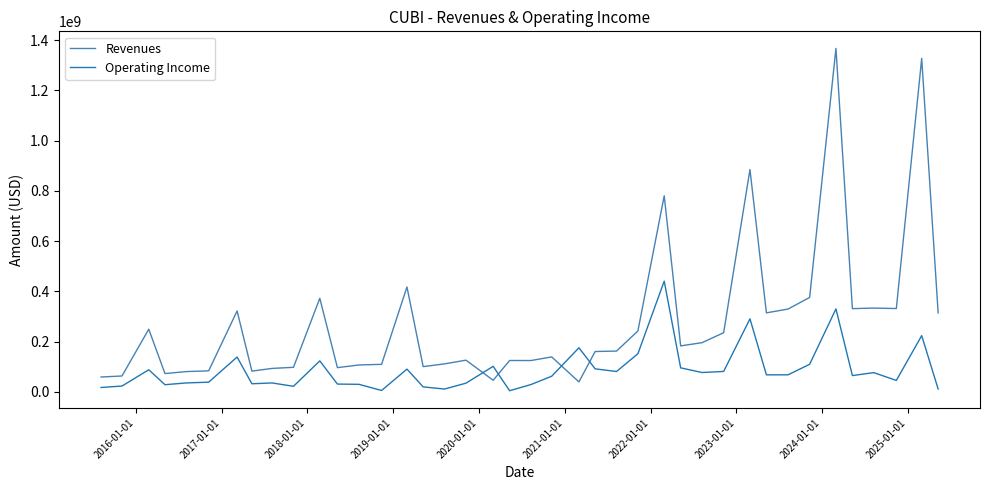

What is the difference between the maximum and minimum values in the Operating Income series?

436202000